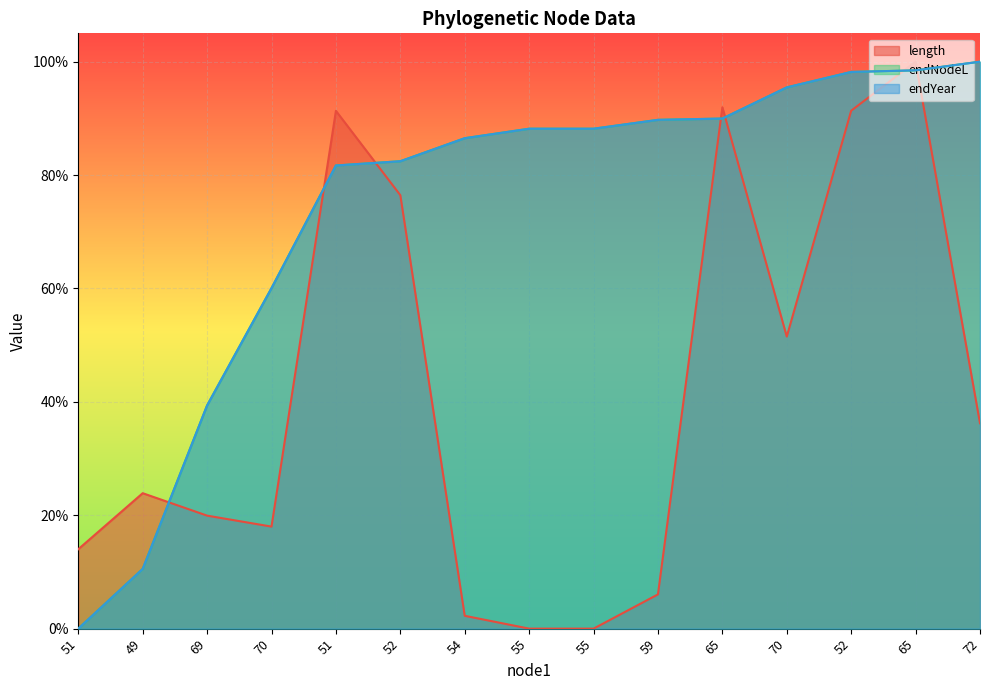

Rank the series at 65 from highest to lowest value.

length, endYear, endNodeL